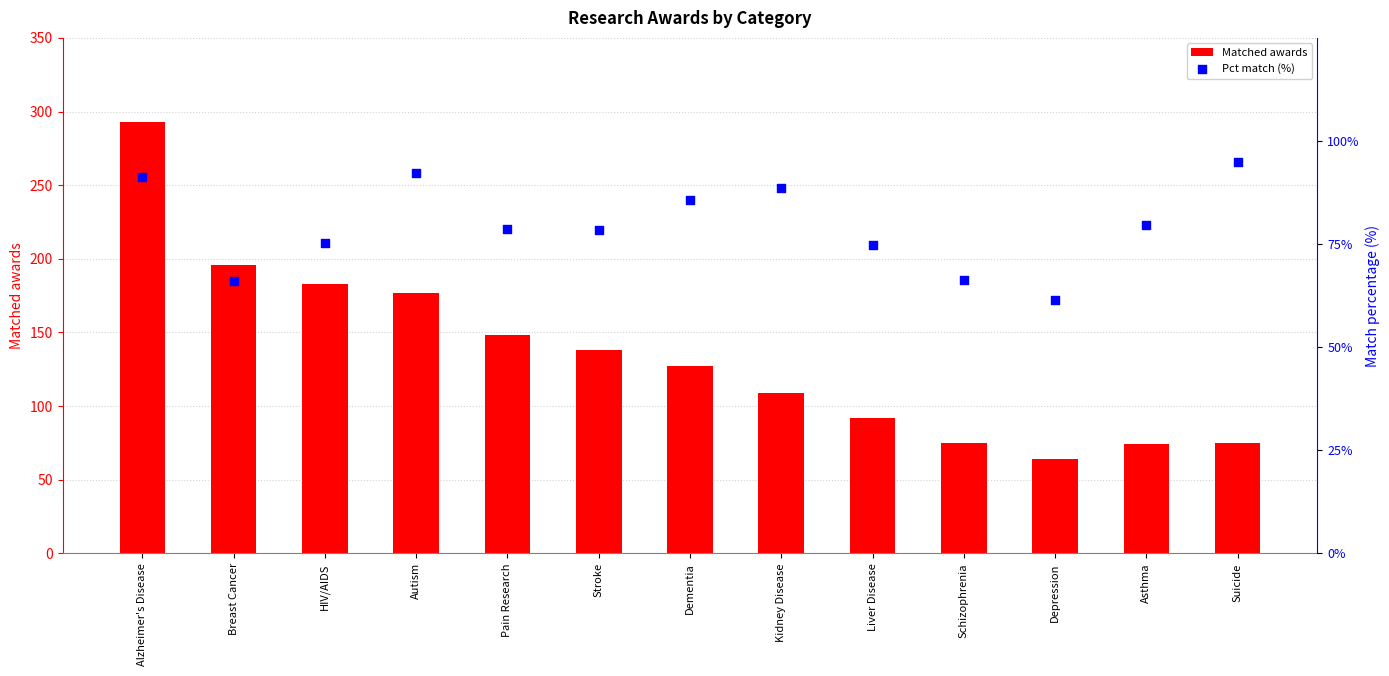

Which series reaches the maximum Y coordinate?

Matched awards